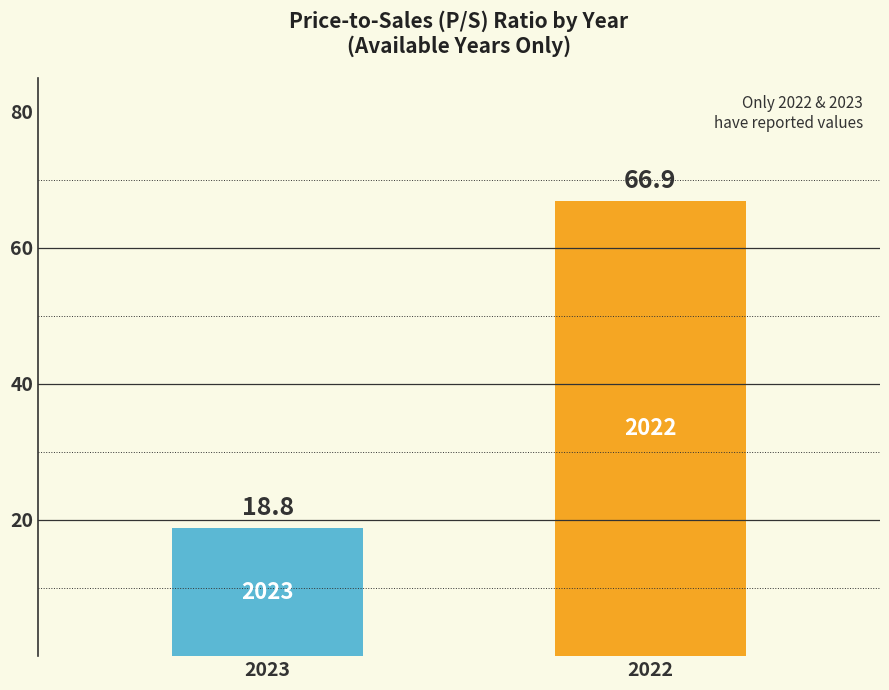

What is the sum of all values?

85.7